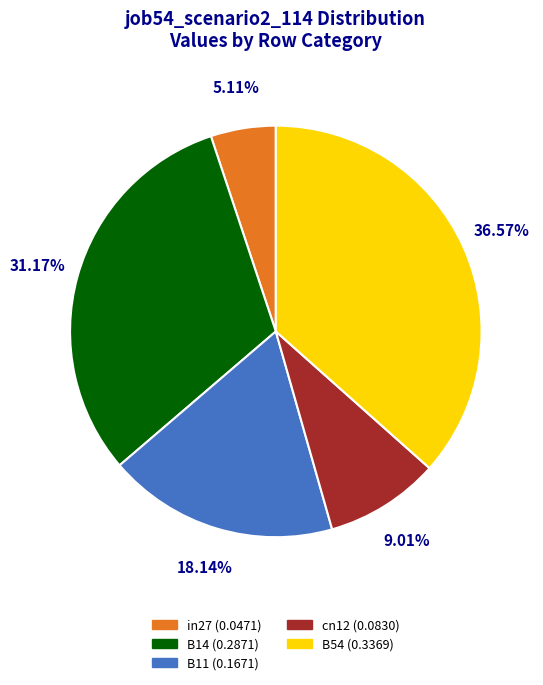

Rank the categories by value from lowest to highest.

in27, cn12, B11, B14, B54